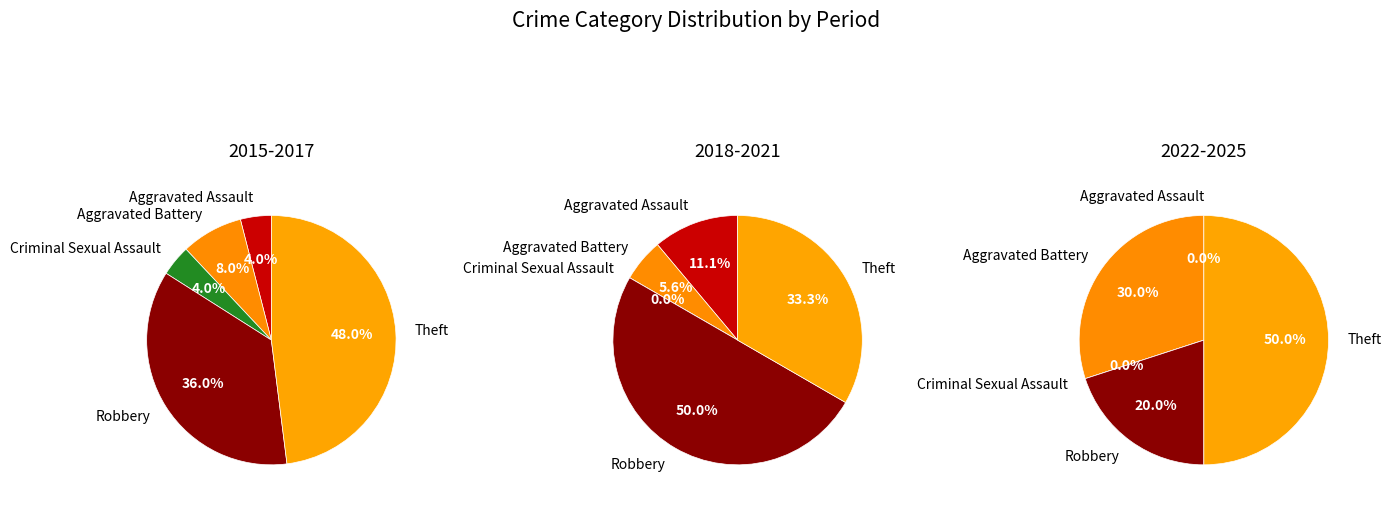

Which slice is the smallest?

Criminal Sexual Assault